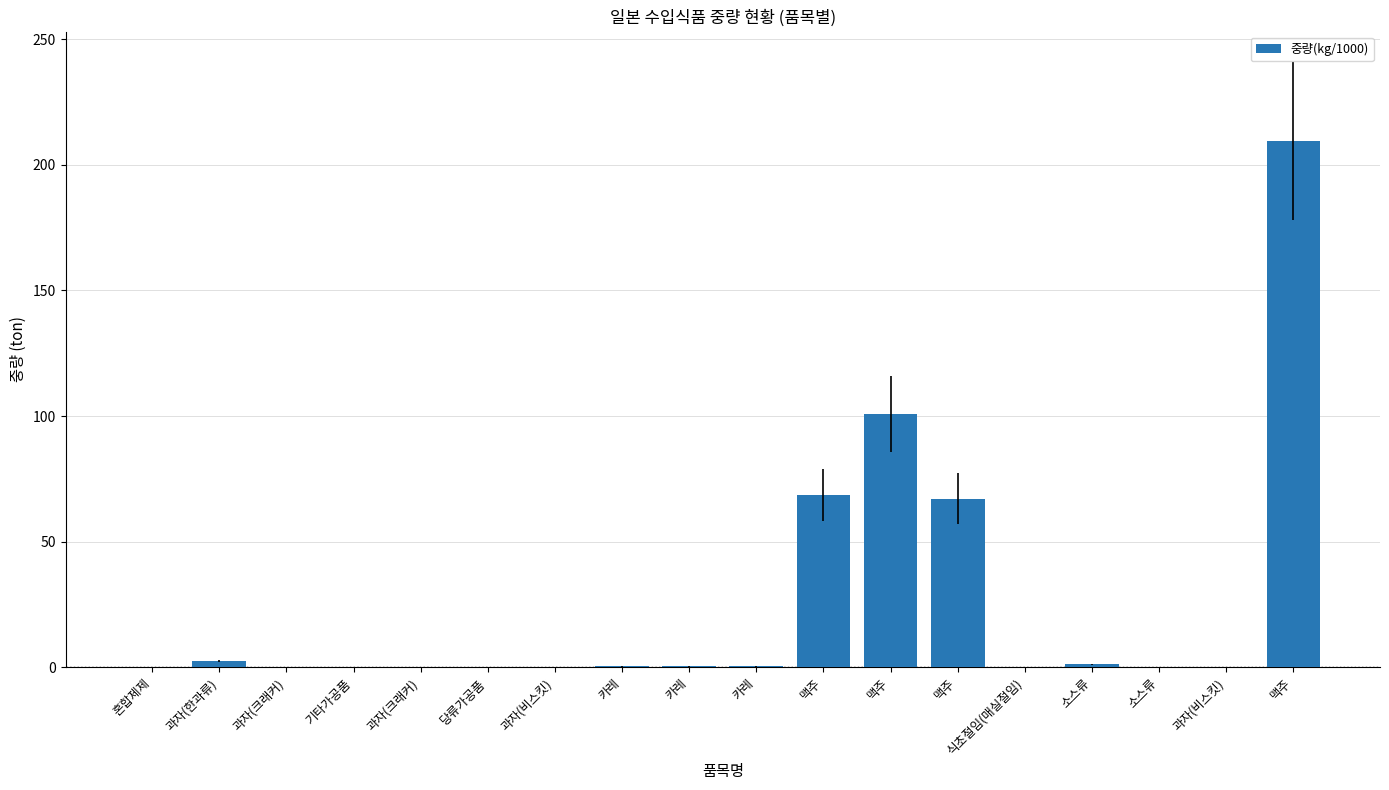

Count the number of data series in this chart.

1